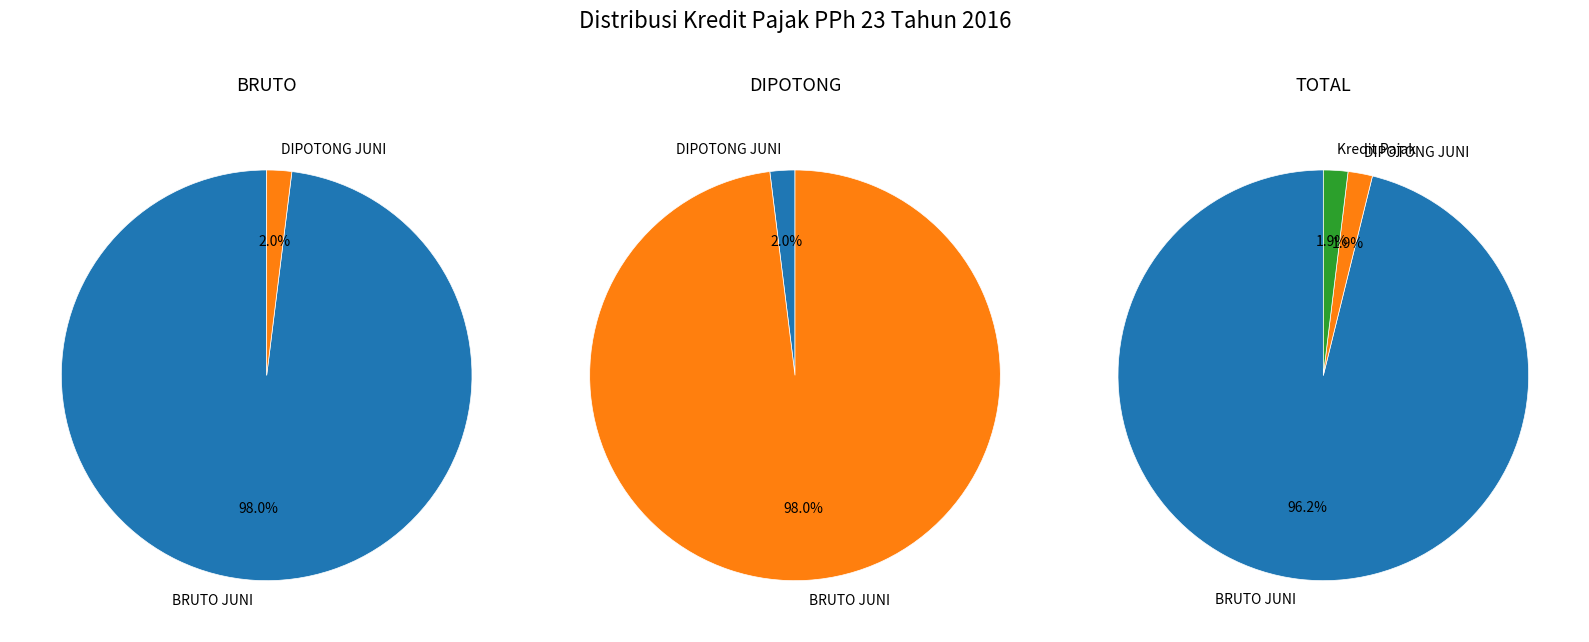

The MEI slice represents 0% of the pie. True or false?

True